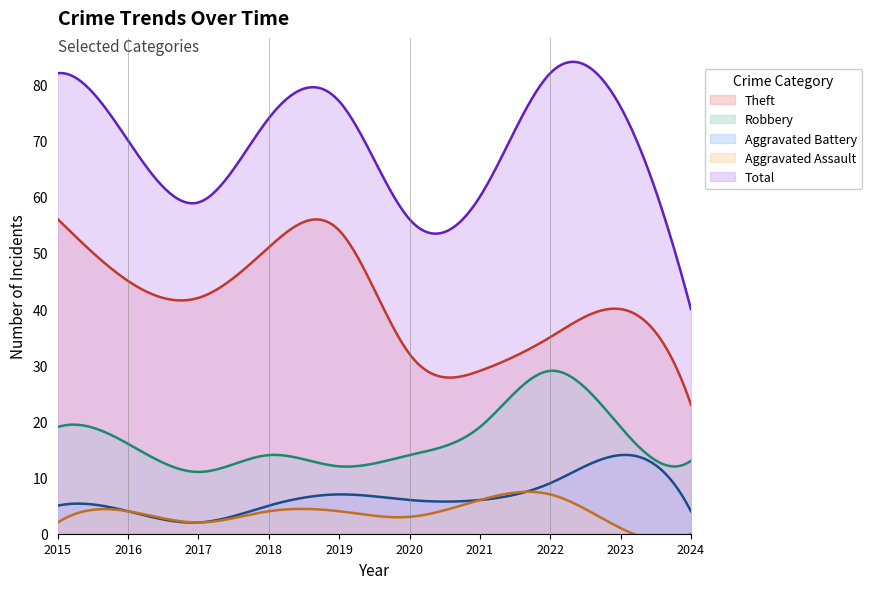

What is the sum of the Aggravated Assault values at 2018 and 2020?

7